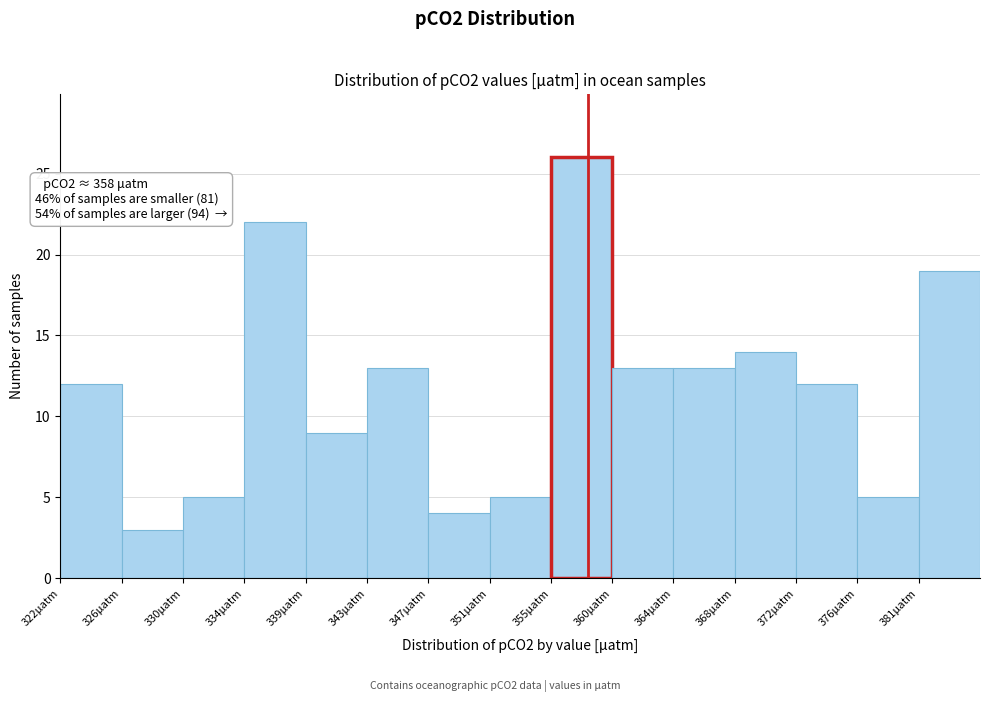

Over which range of the x-axis is the bar tallest?

355.5 to 359.5